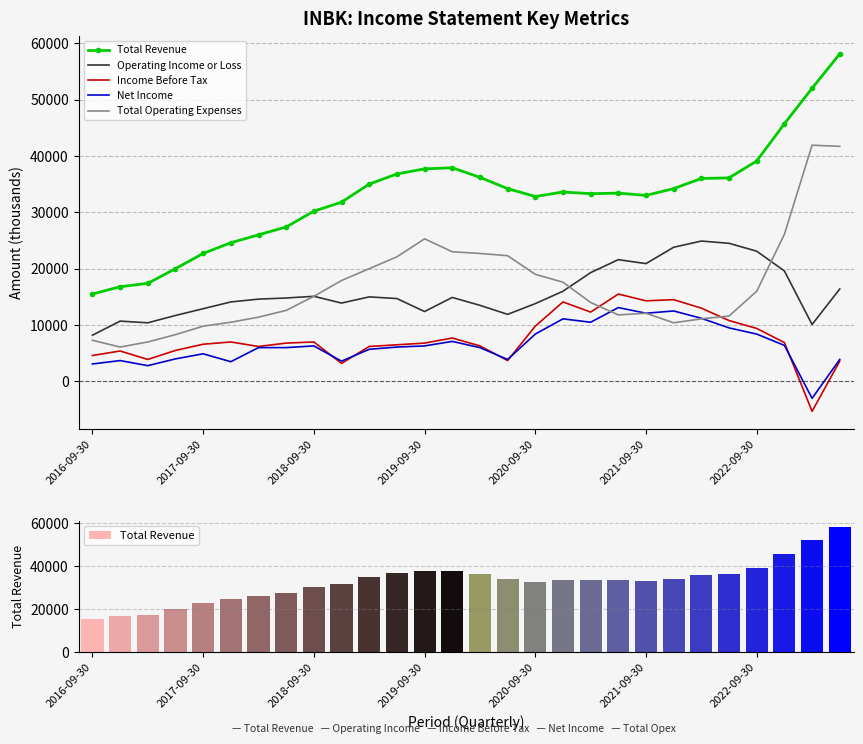

At which label does Total Operating Expenses reach its peak?

26